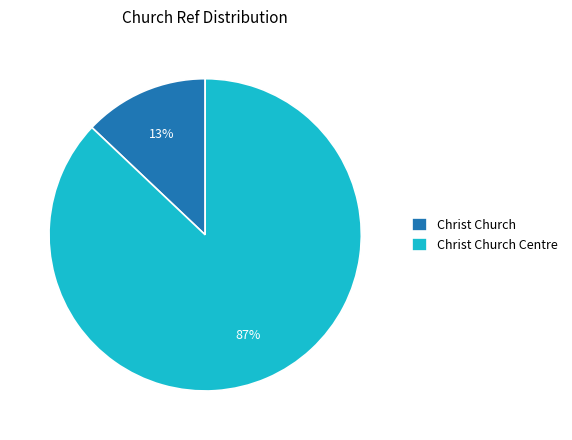

Which slice represents more than half of the pie?

Christ Church Centre